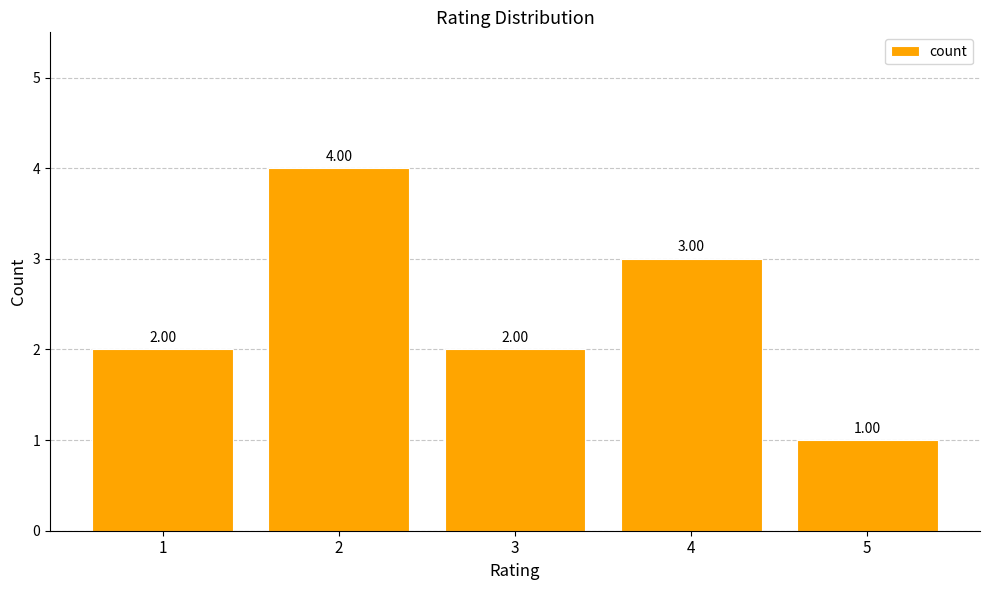

Reading left to right, extract all data points from this chart.

1=2	2=4	3=2	4=3	5=1